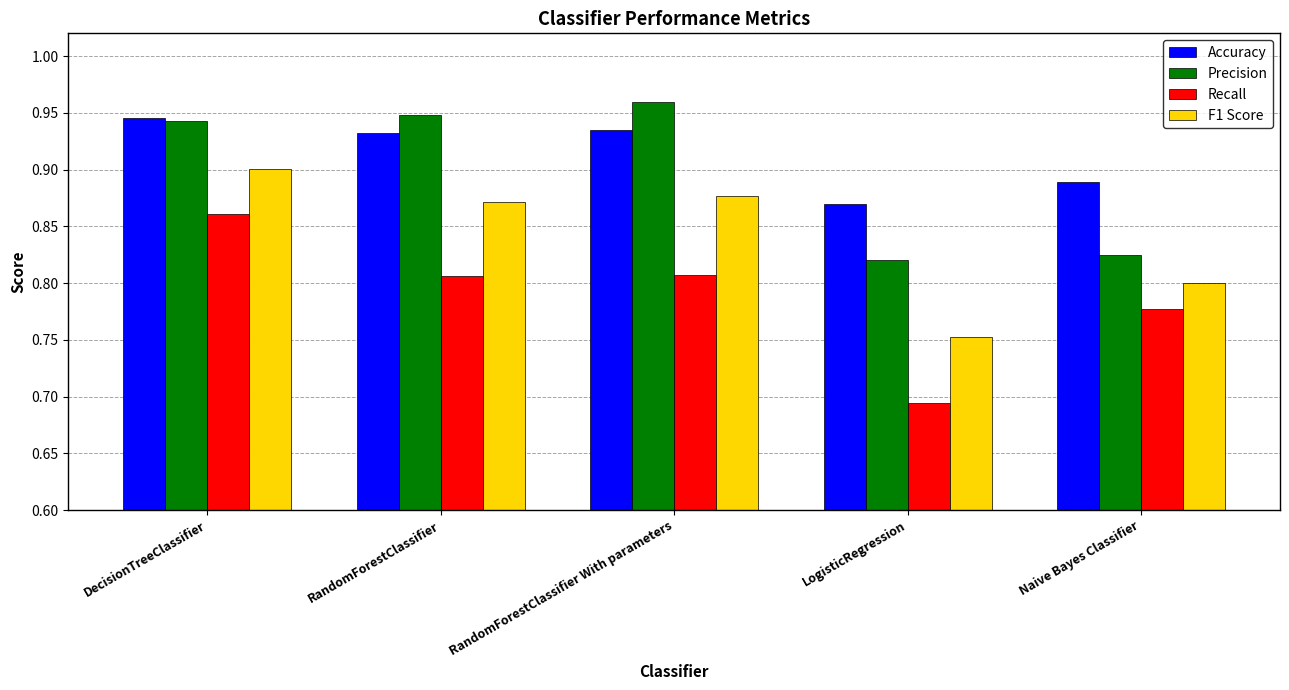

How many bars are there in each group?

4